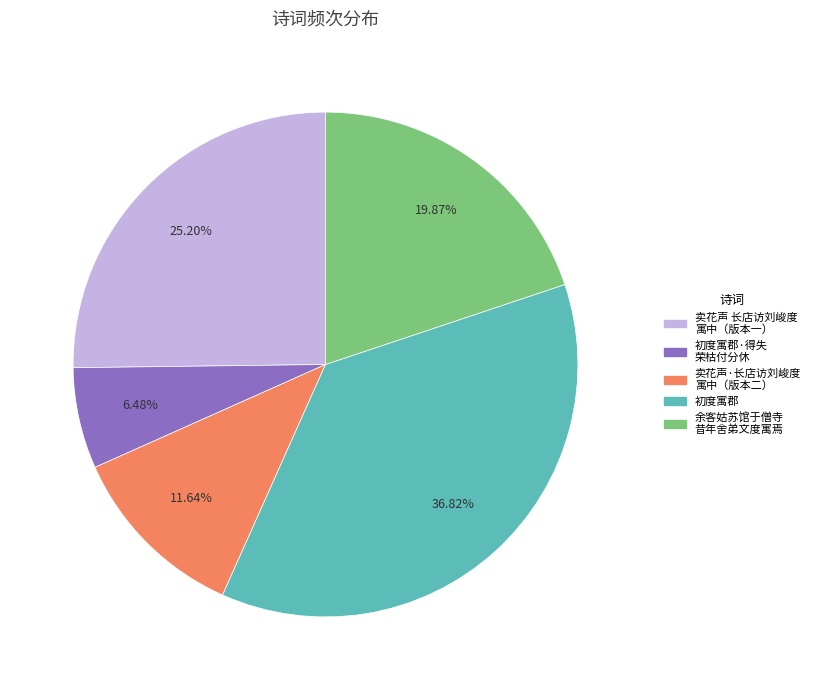

Is there any slice that represents more than half of the pie?

No